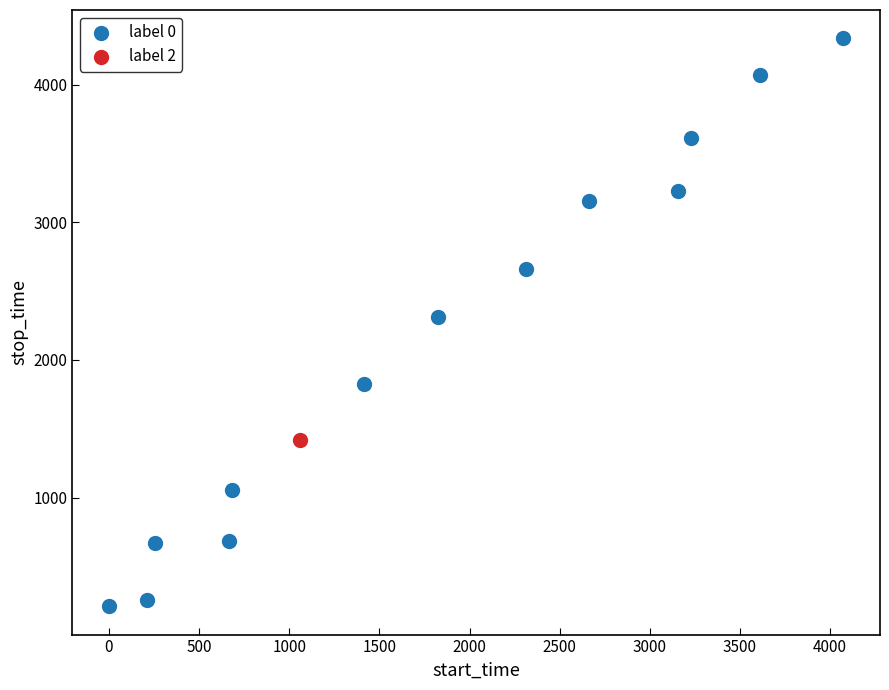

What are all the series names shown in the legend?

label 0, label 2